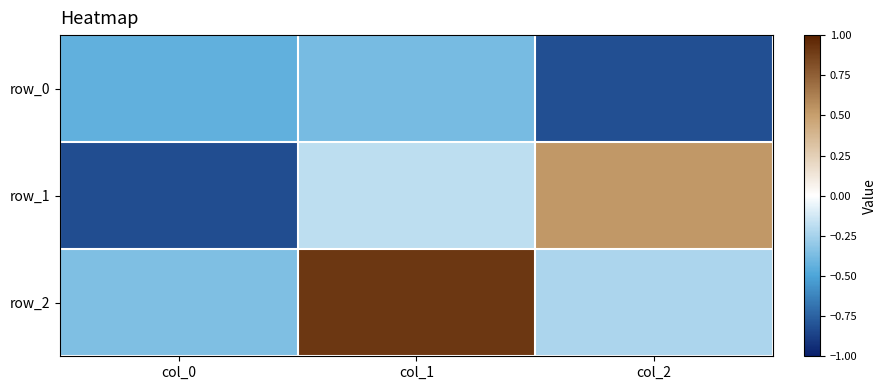

Reading left to right, list all the values displayed in this chart.

row_0: col_0=-0.4	col_1=-0.4	col_2=-0.8
row_1: col_0=-0.8	col_1=-0.2	col_2=0.5
row_2: col_0=-0.4	col_1=0.9	col_2=-0.2